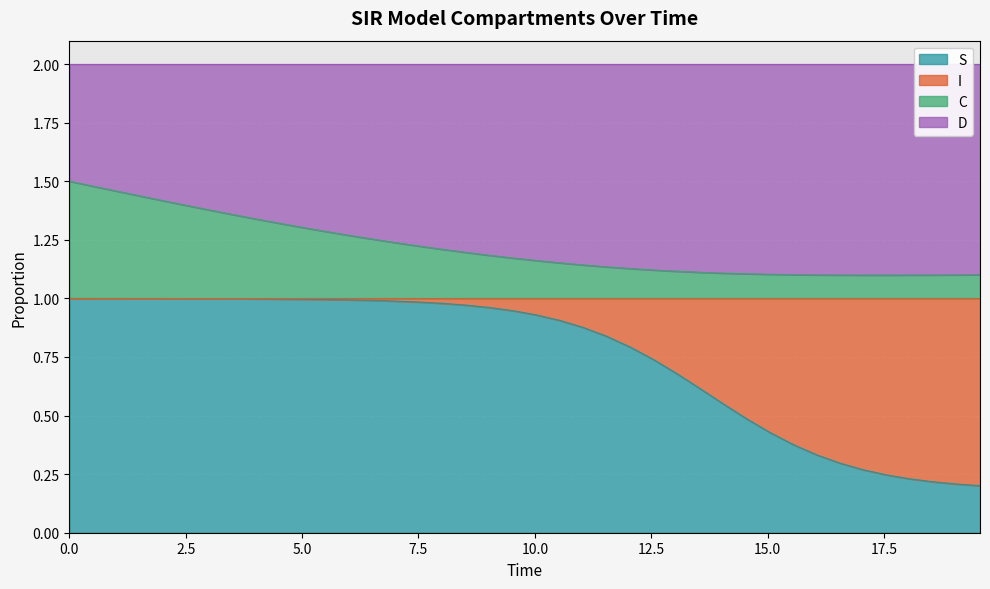

Count the number of categories in the chart.

40